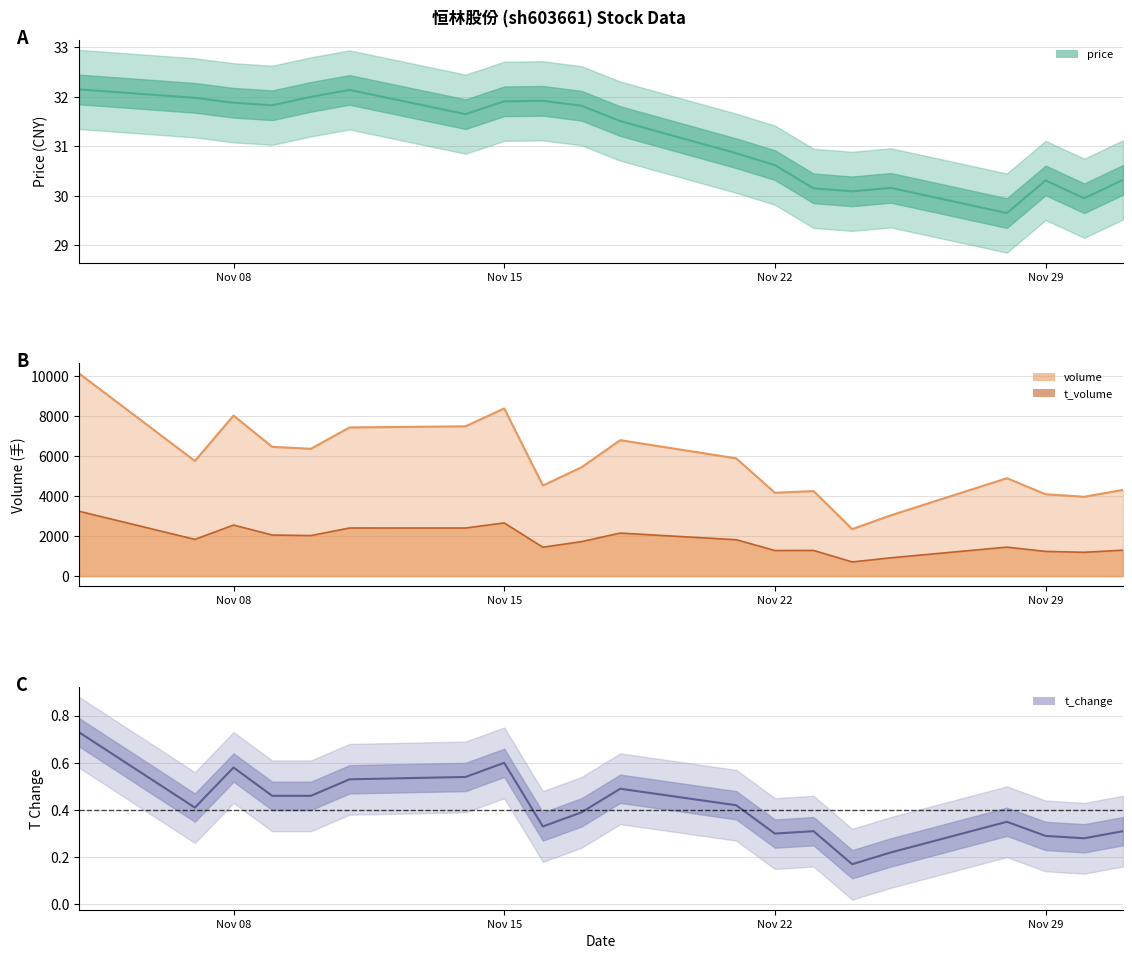

True or false: t_change has a value of 0.4 at 2022-11-07.

True